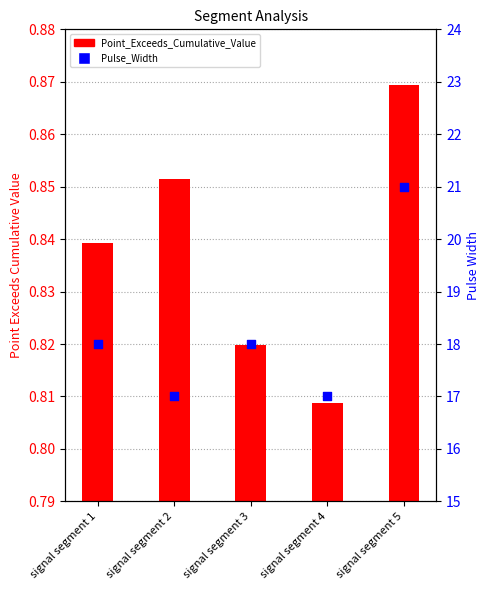

Is the value of Point_Exceeds_Cumulative_Value at signal segment 5 greater than the value of Pulse_Width at signal segment 2?

No